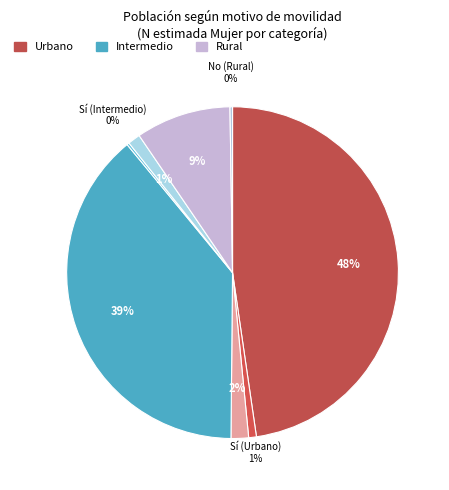

Which slice is the smallest?

Sí (Intermedio)